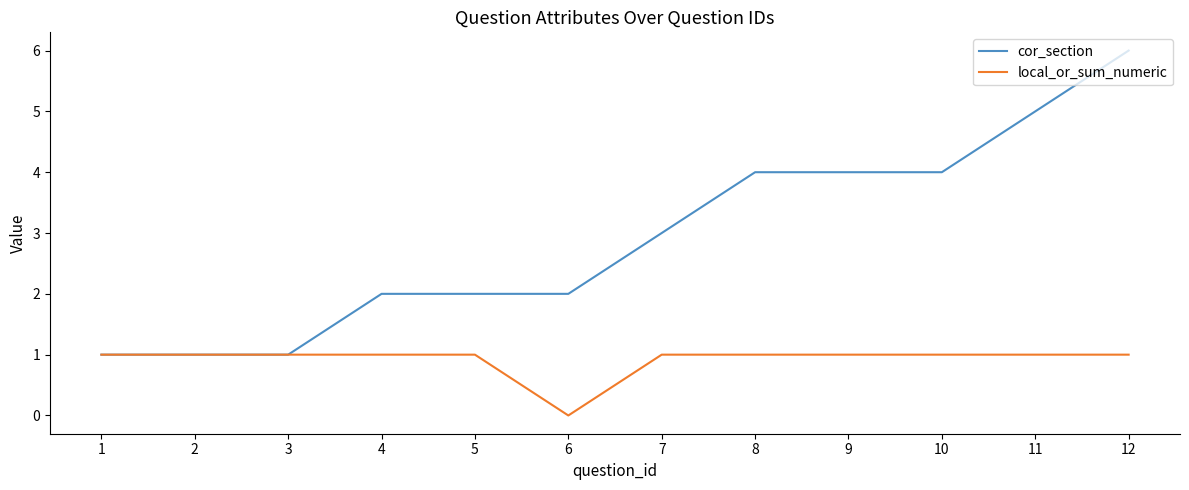

Which label corresponds to the largest value in the chart?

12